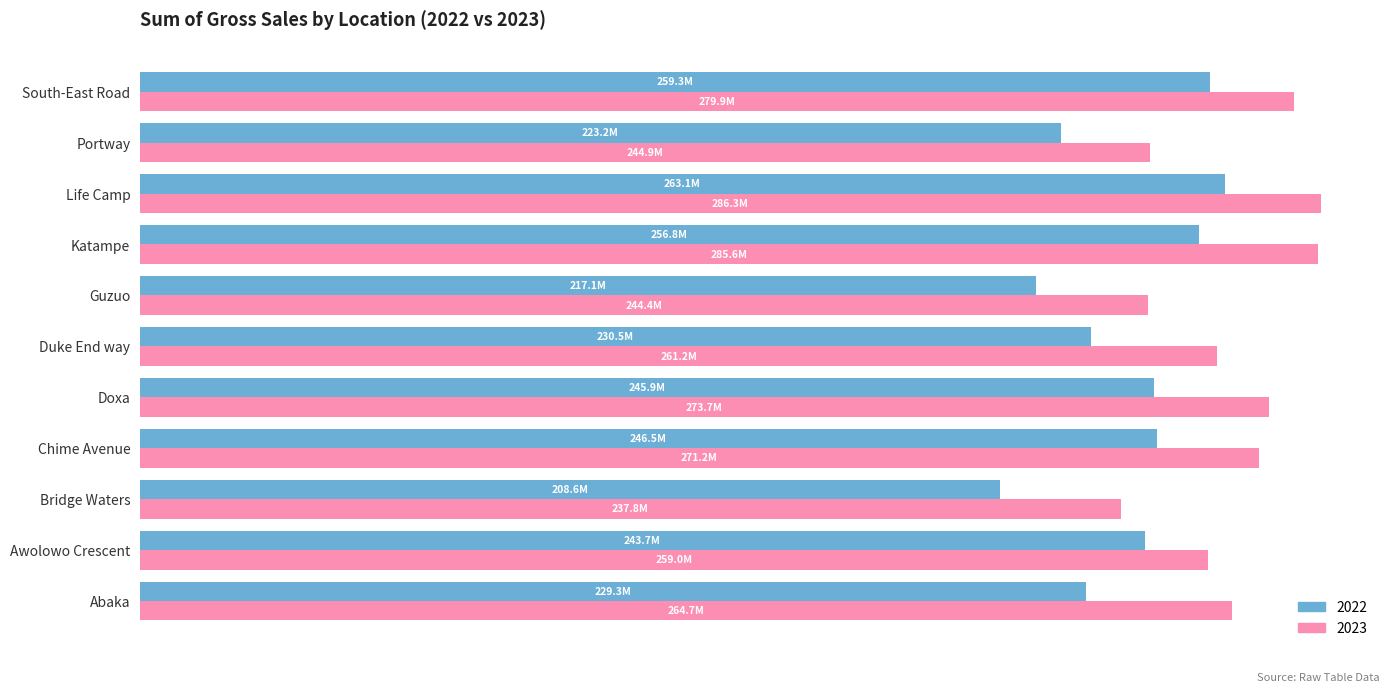

What is the sum of the 2023 values at Guzuo and Bridge Waters?

482125508